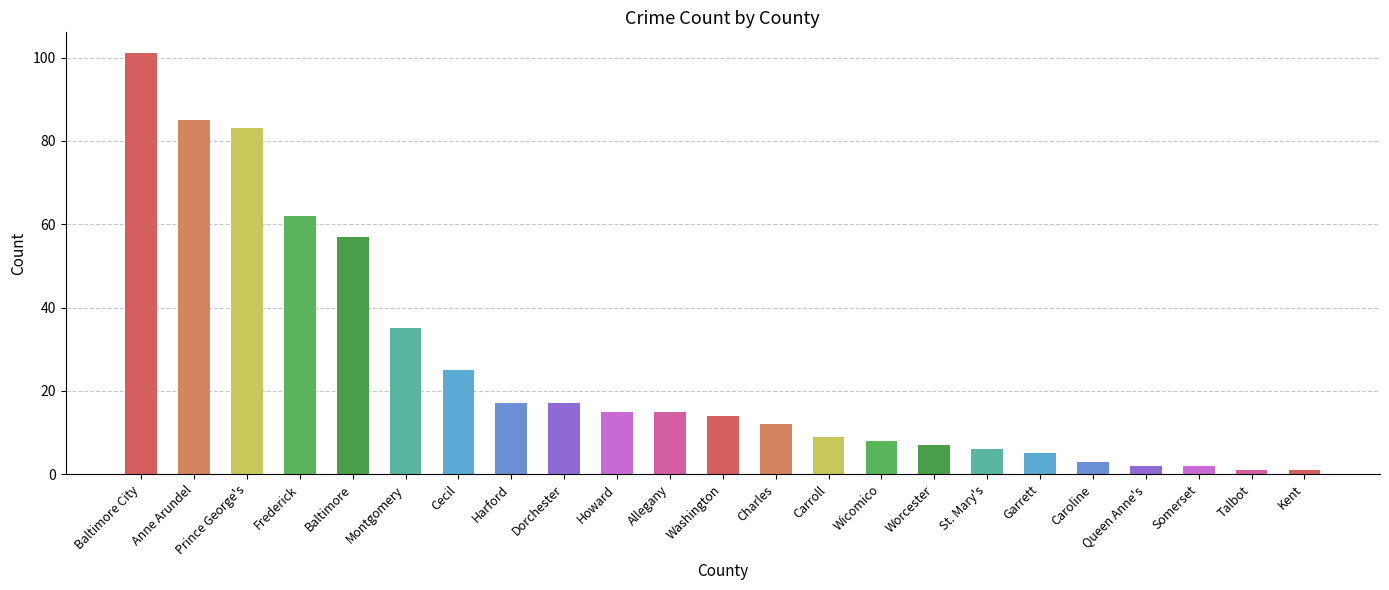

How many series are shown in this chart?

1